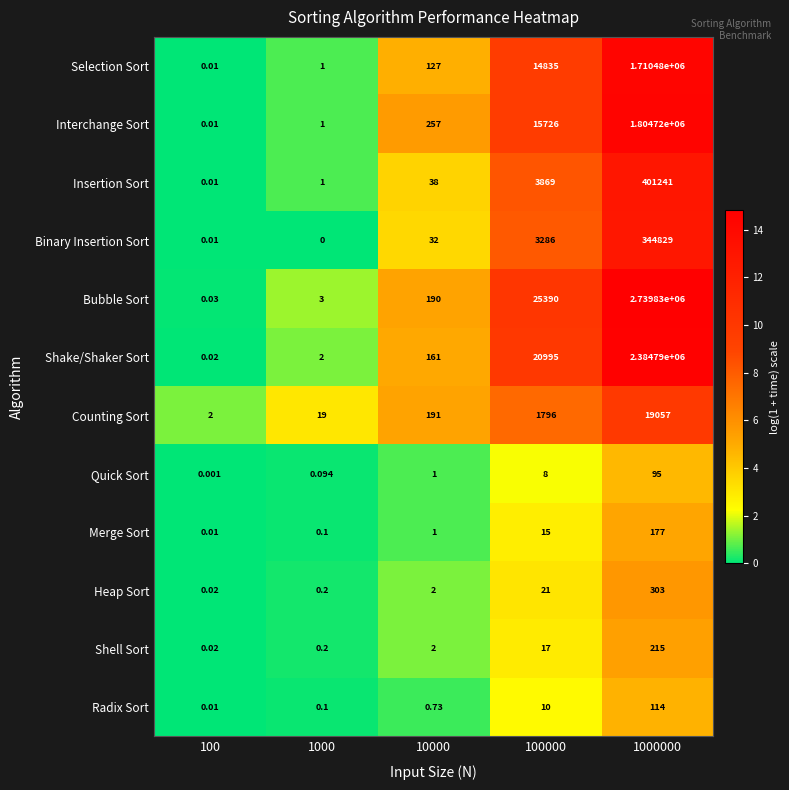

Which label corresponds to the largest value in the chart?

1000000